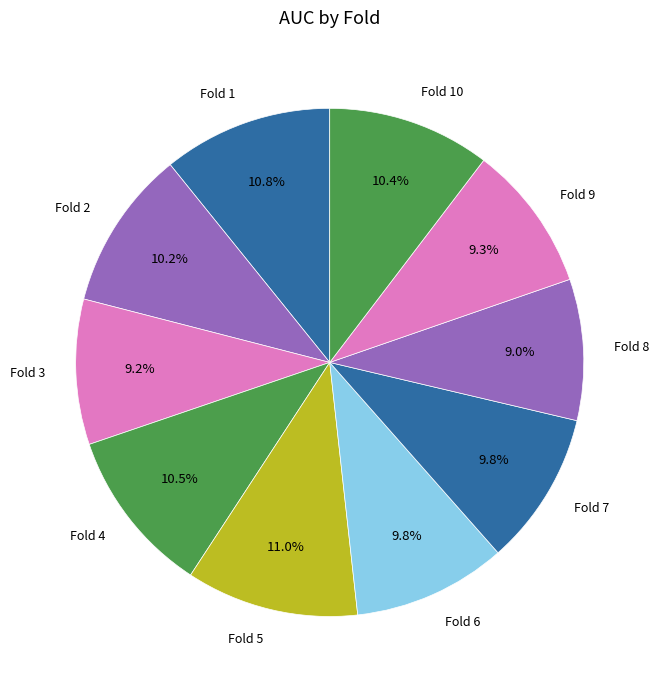

To the nearest percent, what is the difference between the Fold 4 and Fold 8 slice percentages?

2%